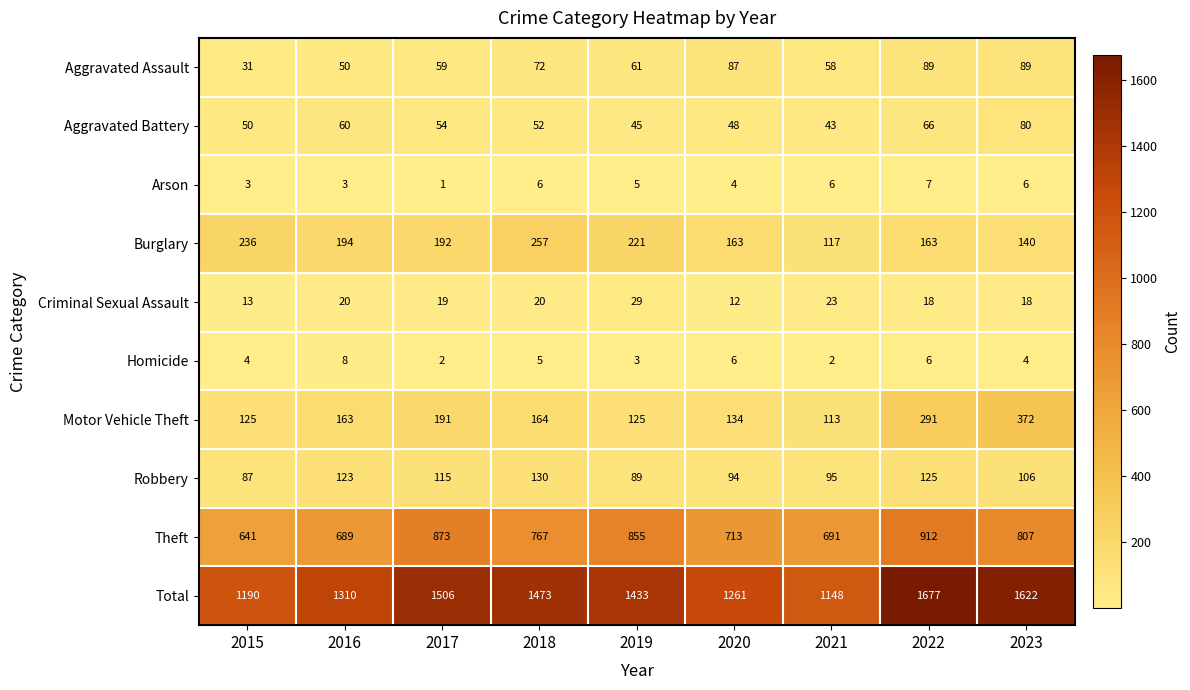

True or false: Burglary has a value of 140 at 2023.

True